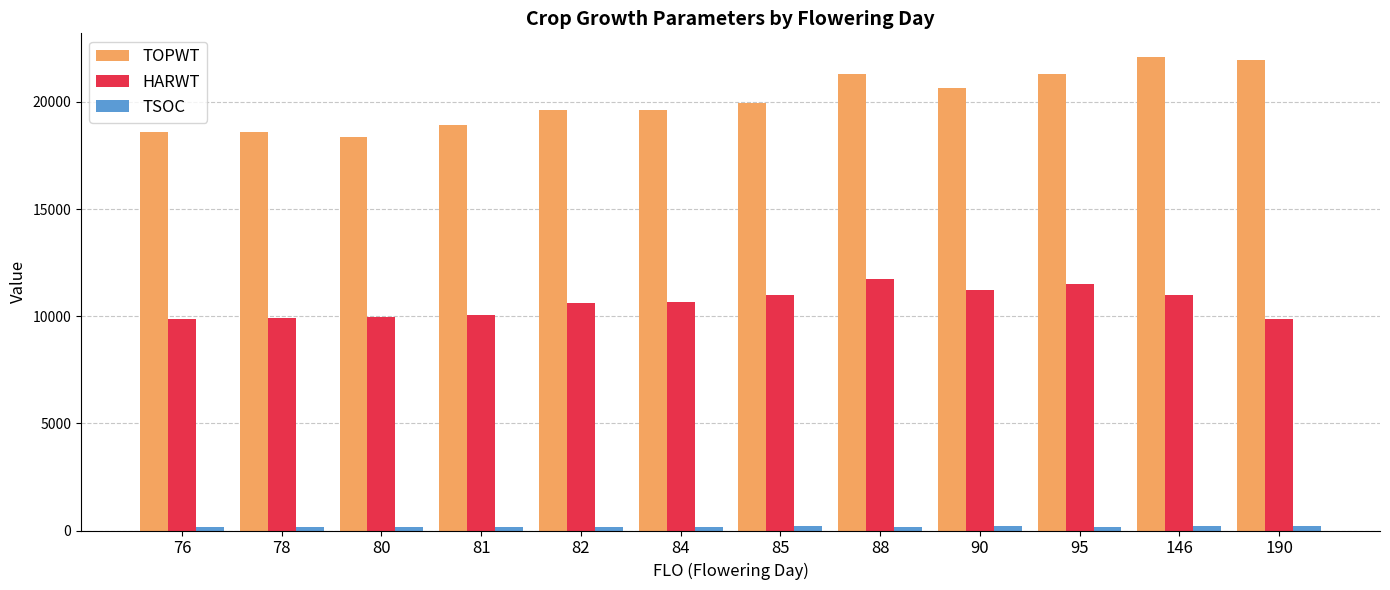

How many categories are shown in the chart?

12